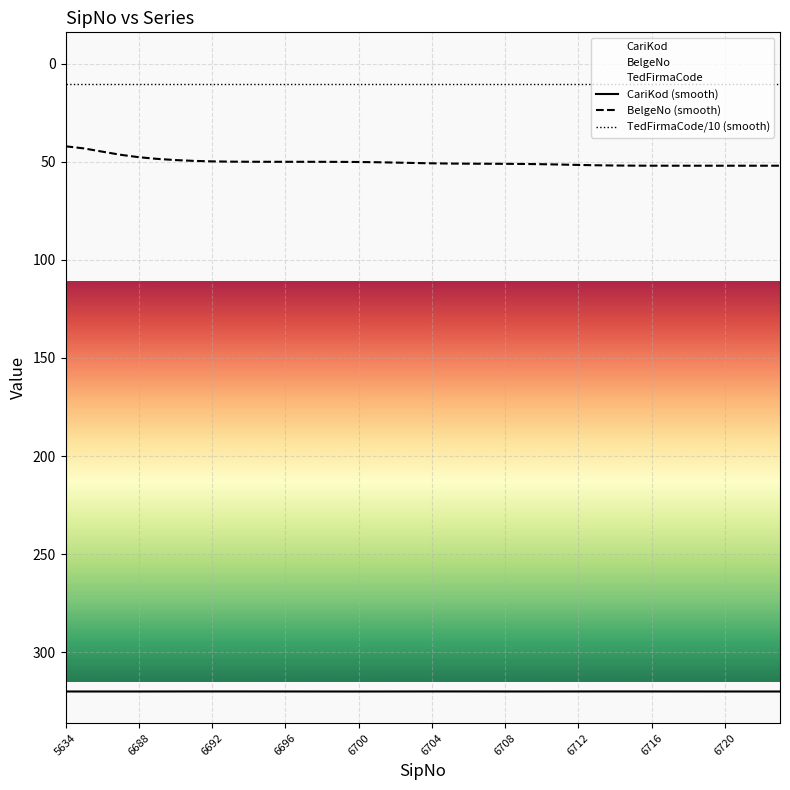

Reading left to right, list all the values displayed in this chart.

CariKod (smooth): 320.1	320.1	320.1	320.1	320.1	320.1	320.0	320.0	320.0	320.0	320.0	320.0	320.0	320.1	320.1	320.1	320.1	320.1	320.1	320.0	320.0	320.0	320.0	320.0	320.1	320.1	320.1	320.1	320.0	320.0	320.0	320.0	320.0	320.0	320.1	320.1	320.1	320.1	320.1	320.1
BelgeNo (smooth): 42.1	43.2	44.8	46.4	47.7	48.5	49.1	49.5	49.8	49.9	50.0	50.0	50.0	50.0	50.0	50.0	50.1	50.2	50.4	50.6	50.8	50.9	51.0	51.0	51.0	51.1	51.2	51.4	51.6	51.8	51.9	52.0	52.0	52.0	52.0	52.0	52.0	52.0	52.0	52.0
TedFirmaCode/10 (smooth): 10.1	10.1	10.1	10.1	10.1	10.1	10.1	10.1	10.1	10.1	10.1	10.1	10.1	10.1	10.1	10.1	10.1	10.1	10.1	10.1	10.1	10.1	10.1	10.1	10.1	10.1	10.1	10.1	10.1	10.1	10.1	10.1	10.1	10.1	10.1	10.1	10.1	10.1	10.1	10.1